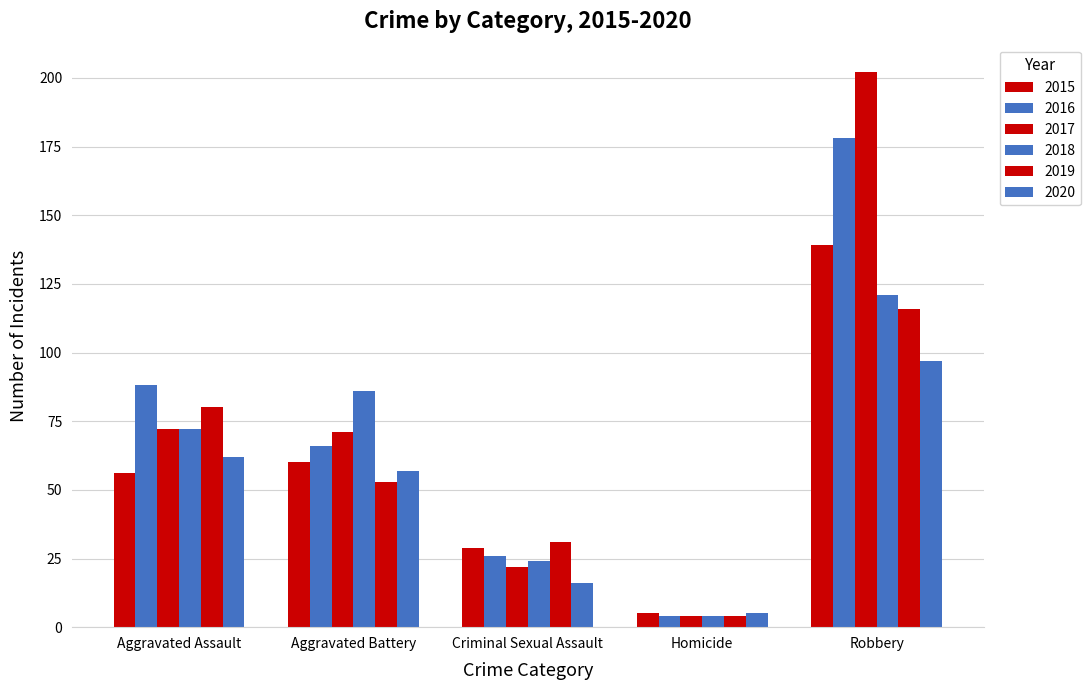

What is the highest value of the 2017 series?

202